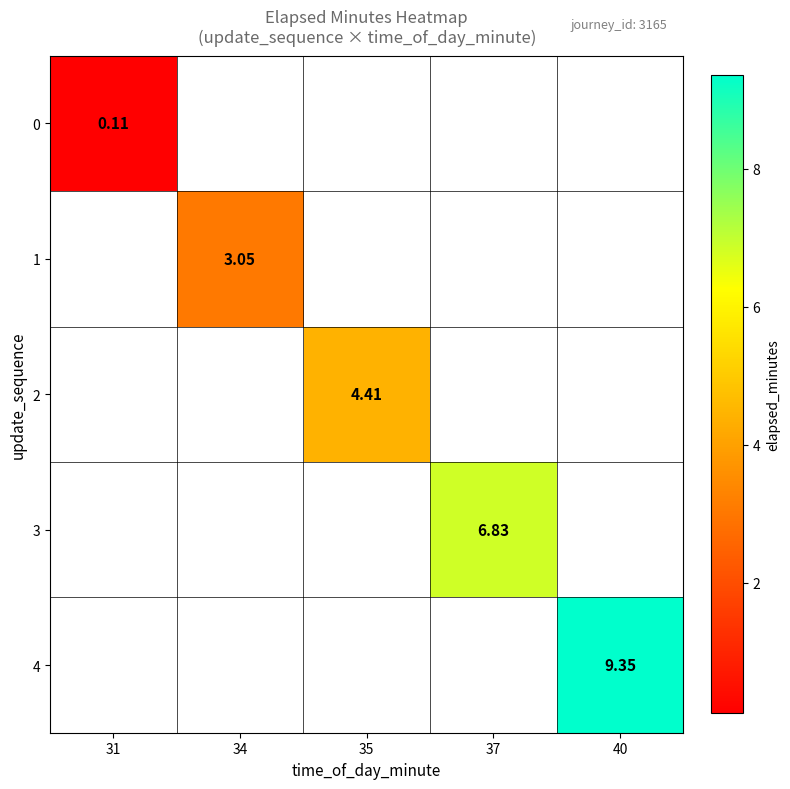

How many values in 4 are above zero?

1